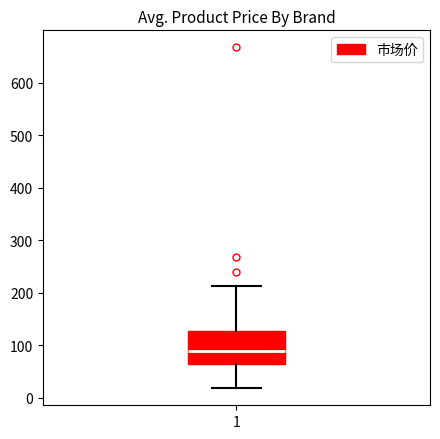

Read this box plot against the y-axis: the position of the median line, the range covered by the box, and the ends of both whiskers. The values are not printed on the chart, so give them approximately, as read against the axis.

median 90, box 60 to 130, whiskers 20 to 210